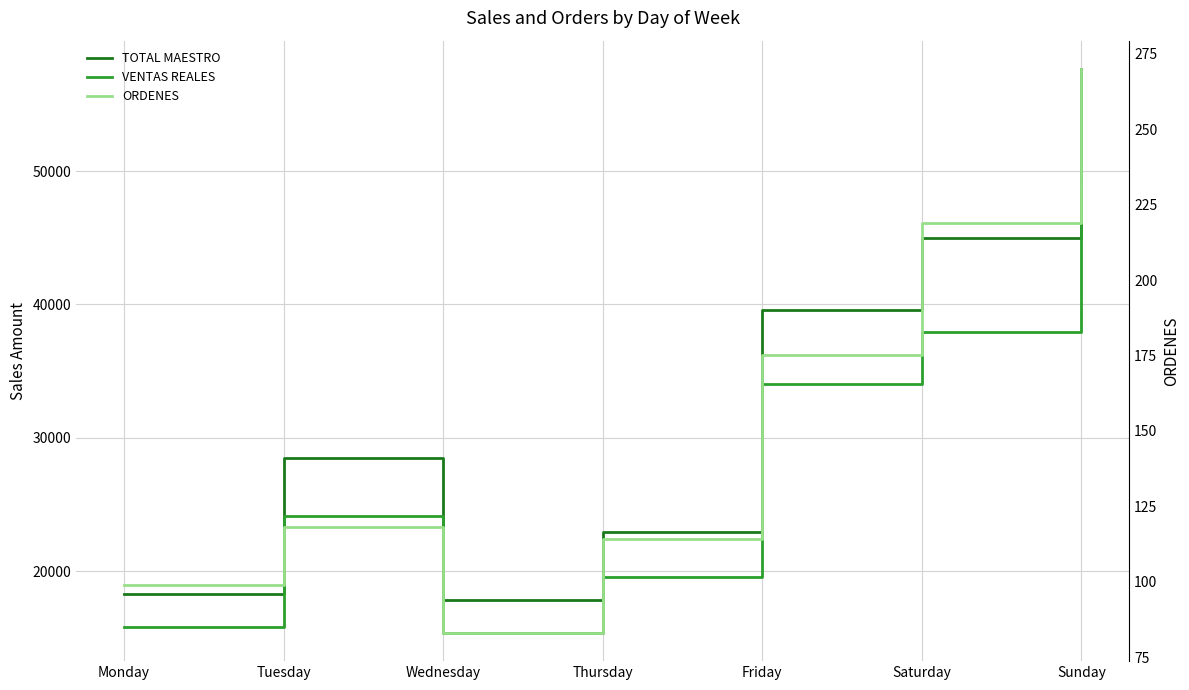

In TOTAL MAESTRO, how many points are higher than both neighbors (excluding endpoints)?

1